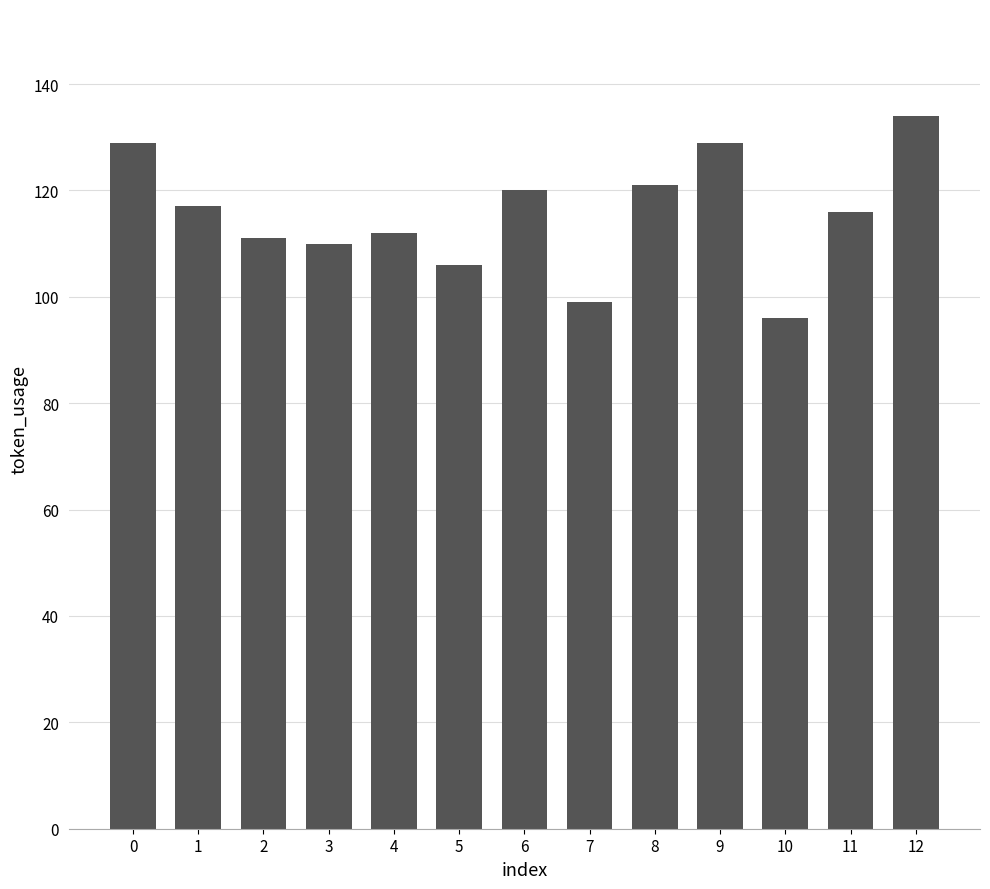

At which category does the chart reach its peak across all series?

12